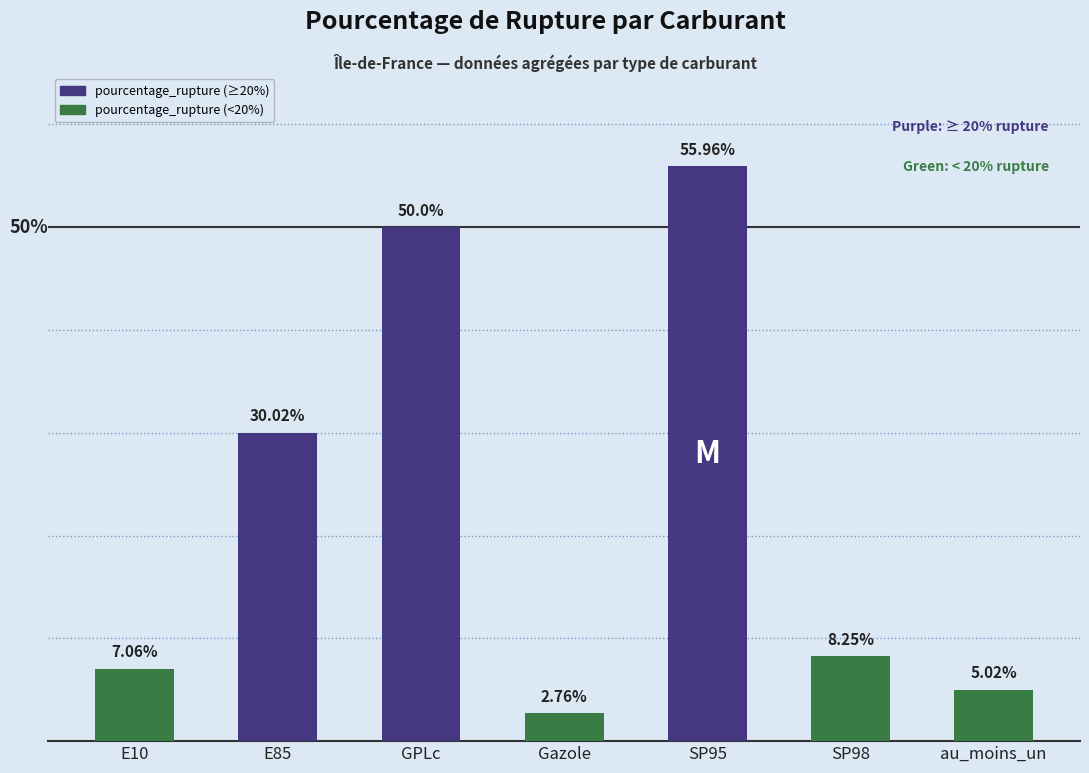

List the labels in order of value, largest first.

SP95, GPLc, E85, SP98, E10, au_moins_un, Gazole